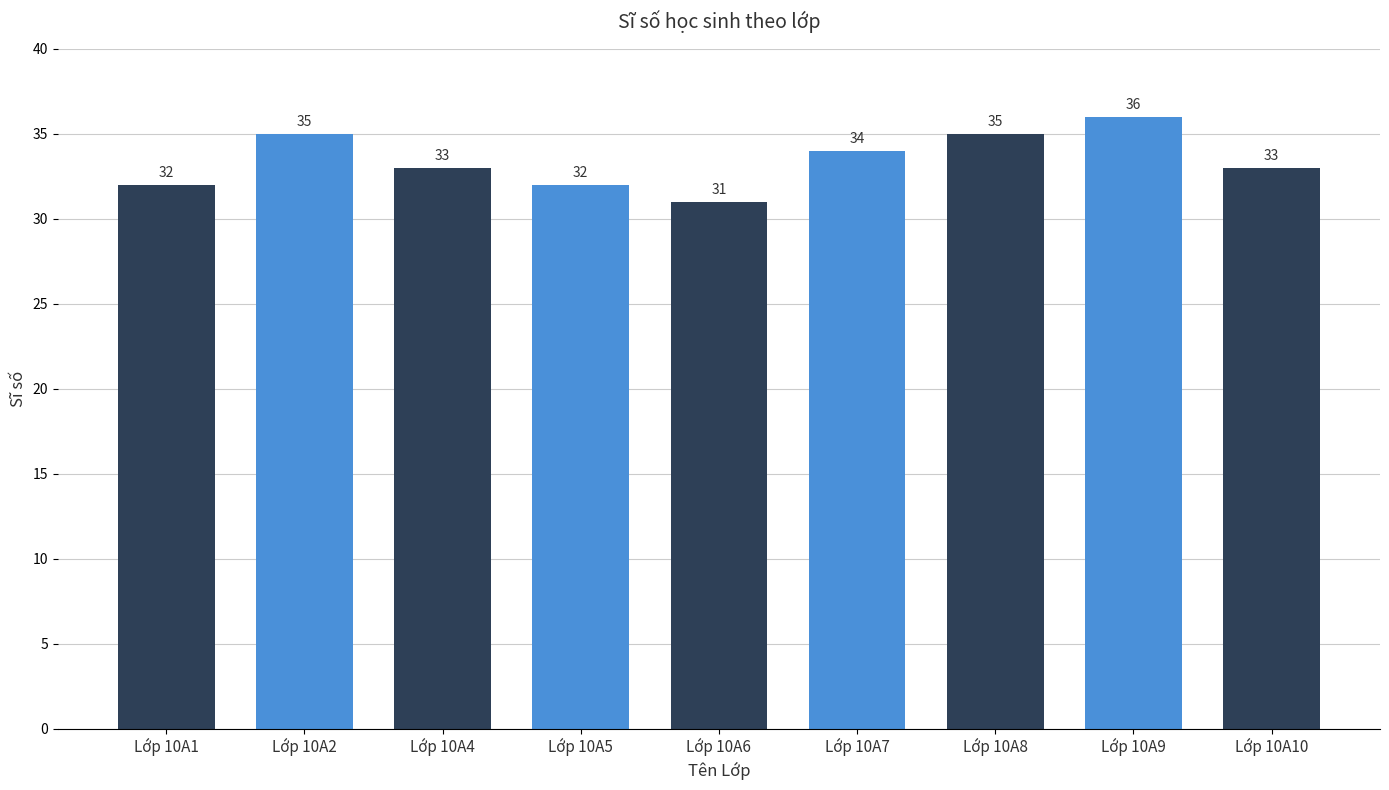

Approximately how many times larger is the value at Lớp 10A5 compared to Lớp 10A4?

1.0